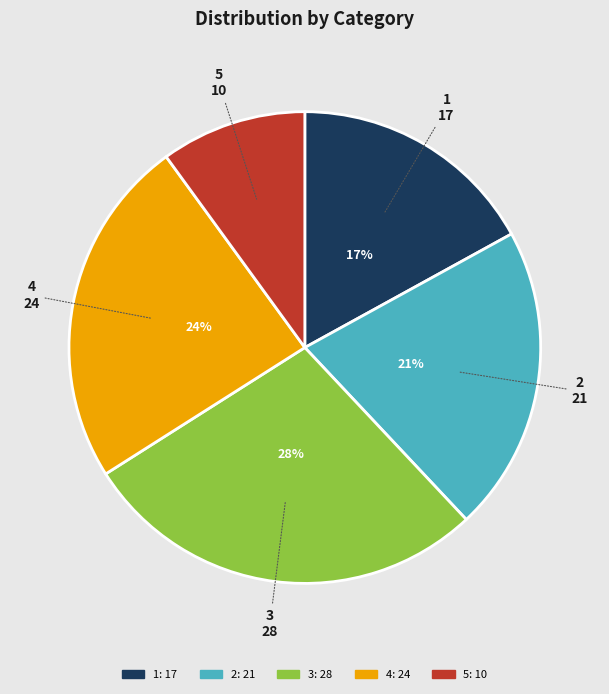

How many slices are in this pie chart?

5